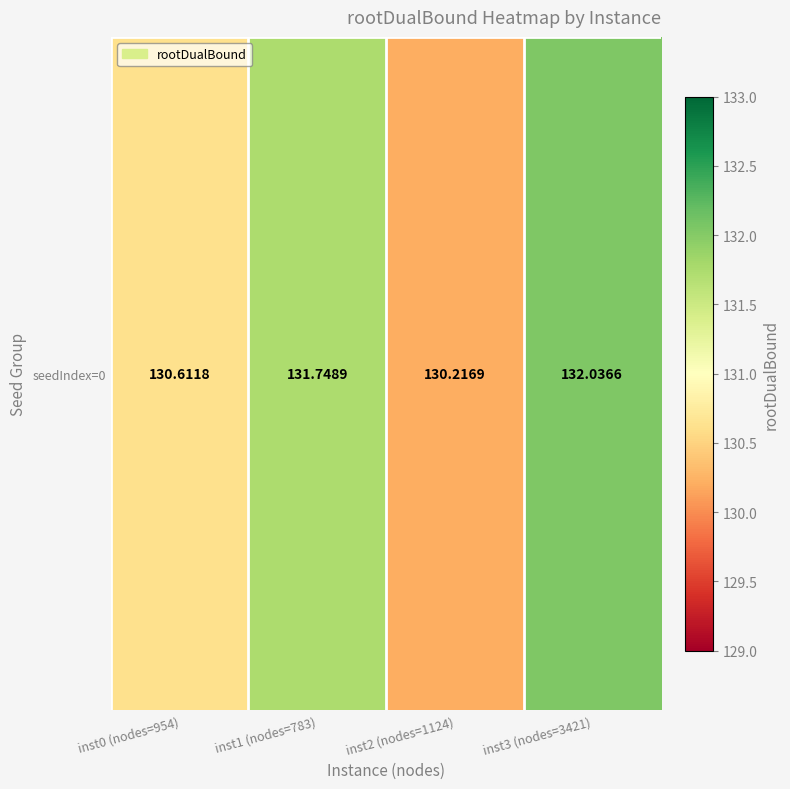

The value at inst2 (nodes=1124) is 130.2. True or false?

True